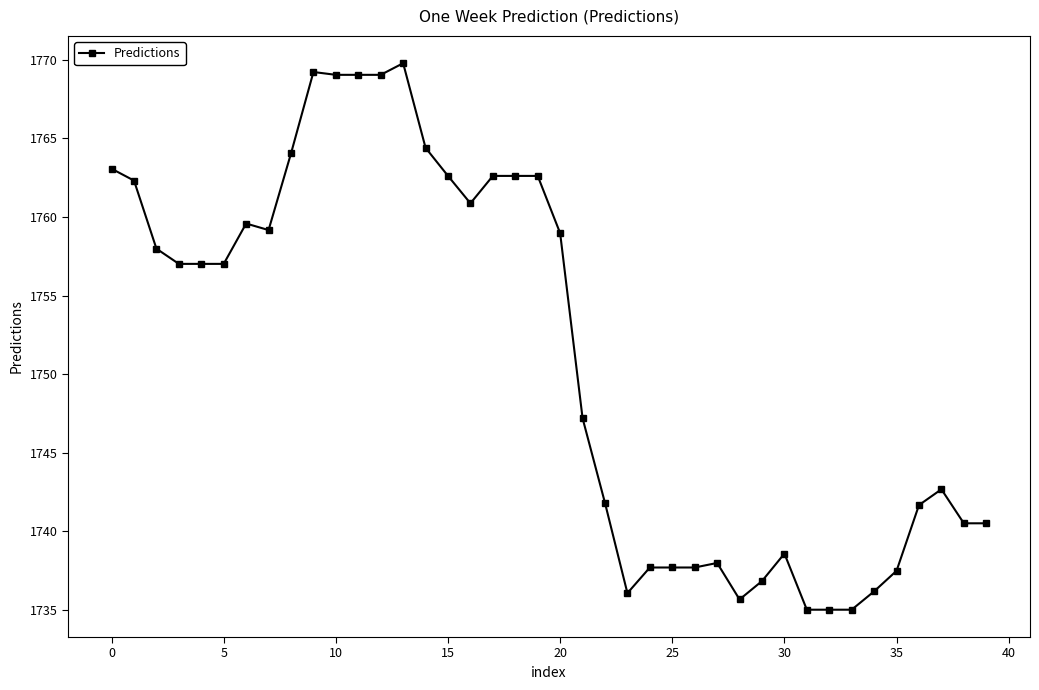

What is the value of the 10th point from the left?

1769.2